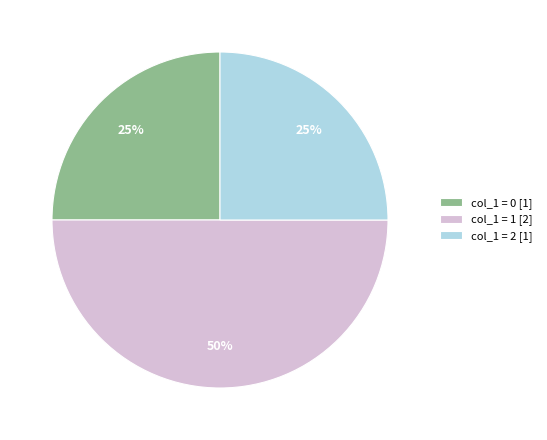

What is the ratio of the value at col_1 = 1 [2] to the value at col_1 = 2 [1]?

2.0